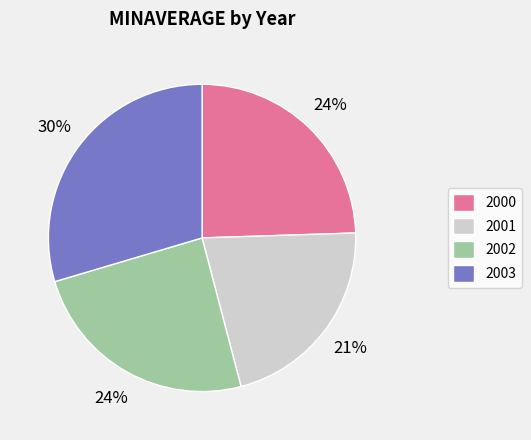

True or false: 2002 accounts for 24% of the total.

True